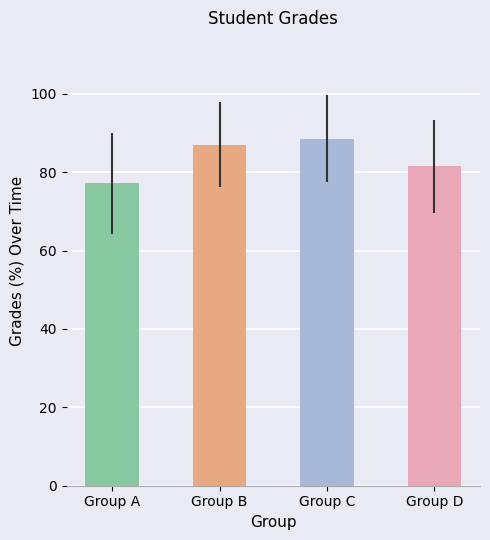

What is the sum of the values at Group C and Group A?

165.7